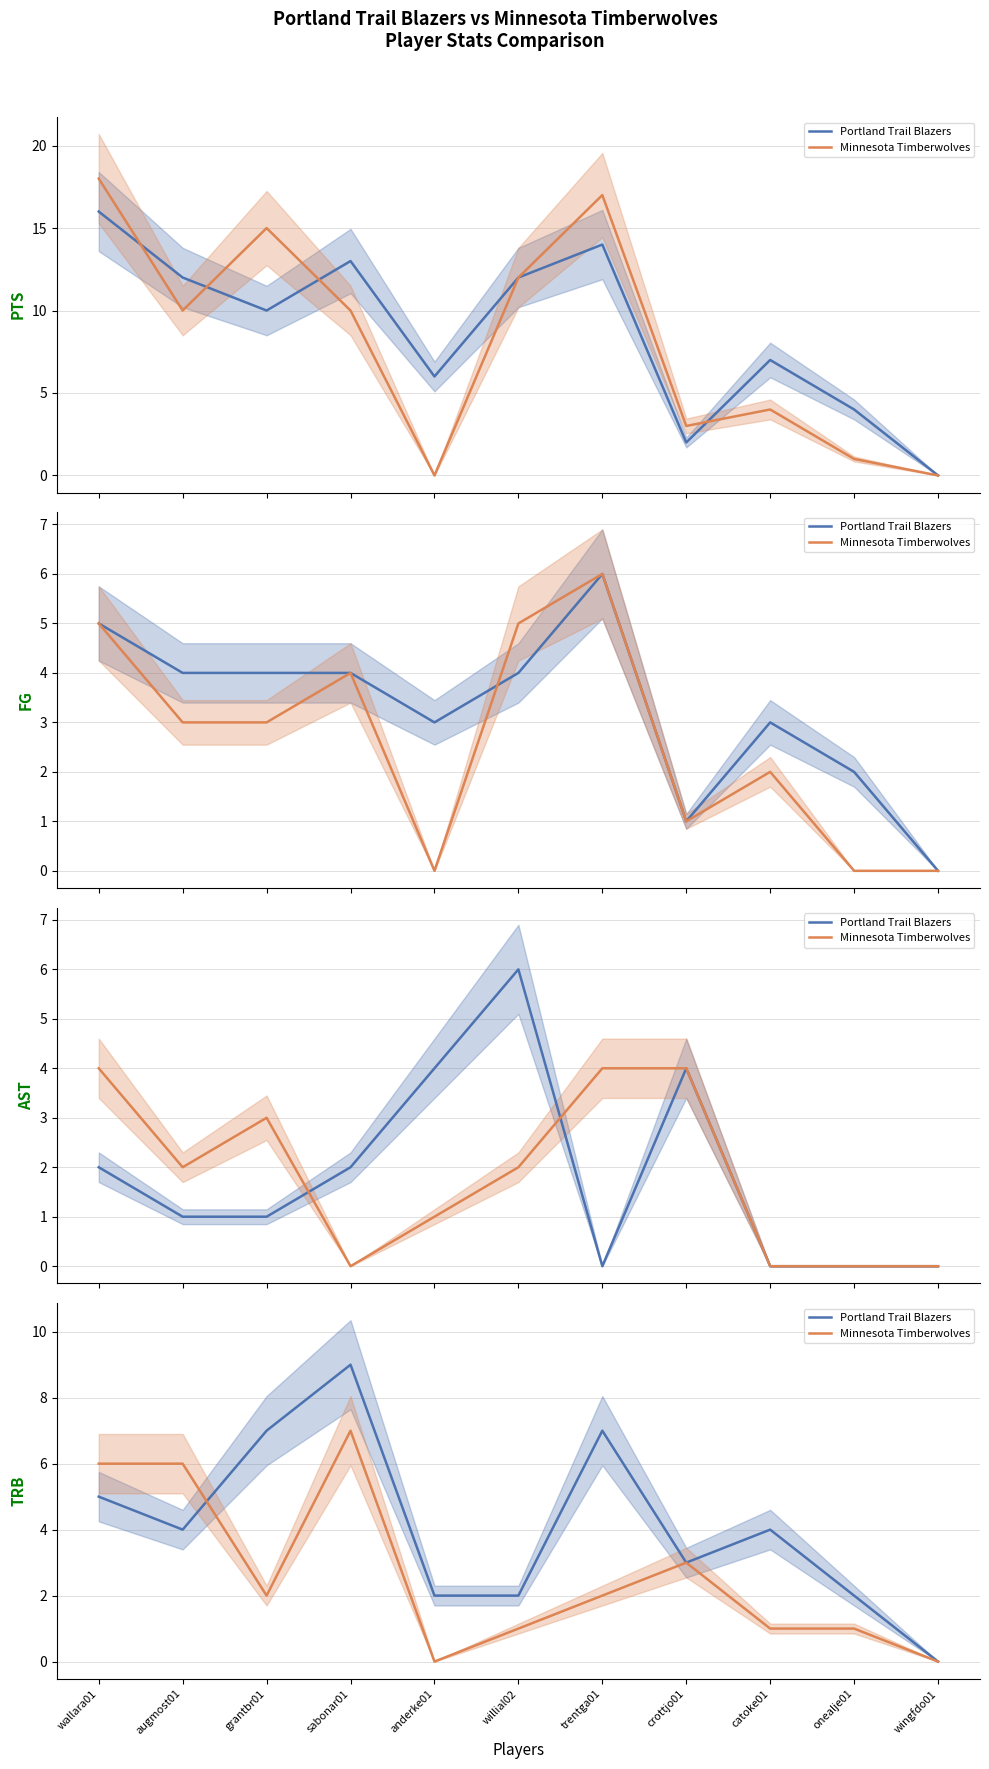

How many lines are shown in the chart?

2